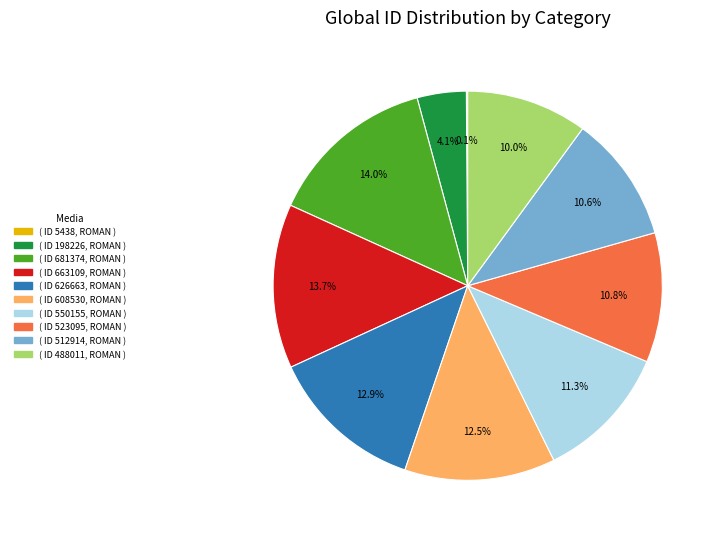

Does any single category account for the majority?

No